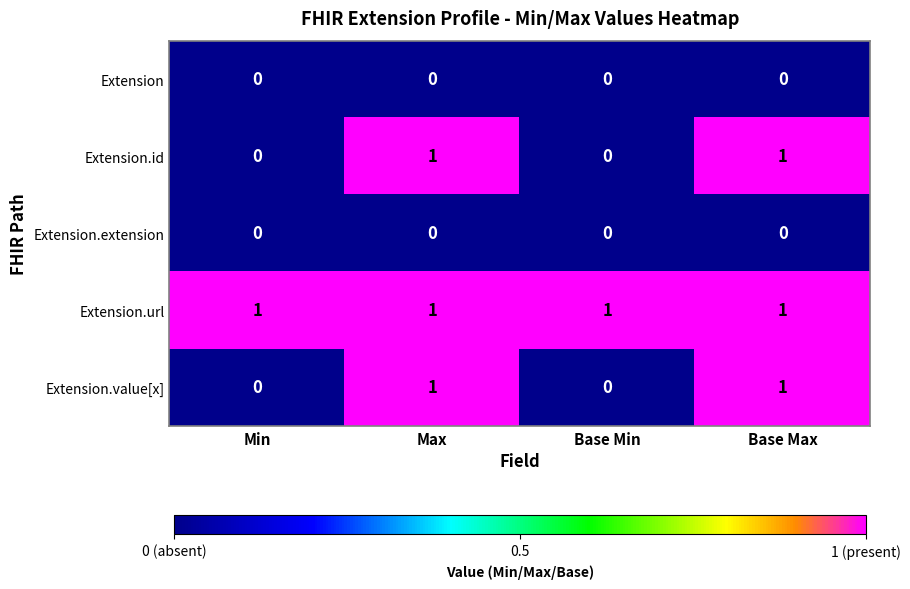

At how many categories does at least one series exceed 0?

4